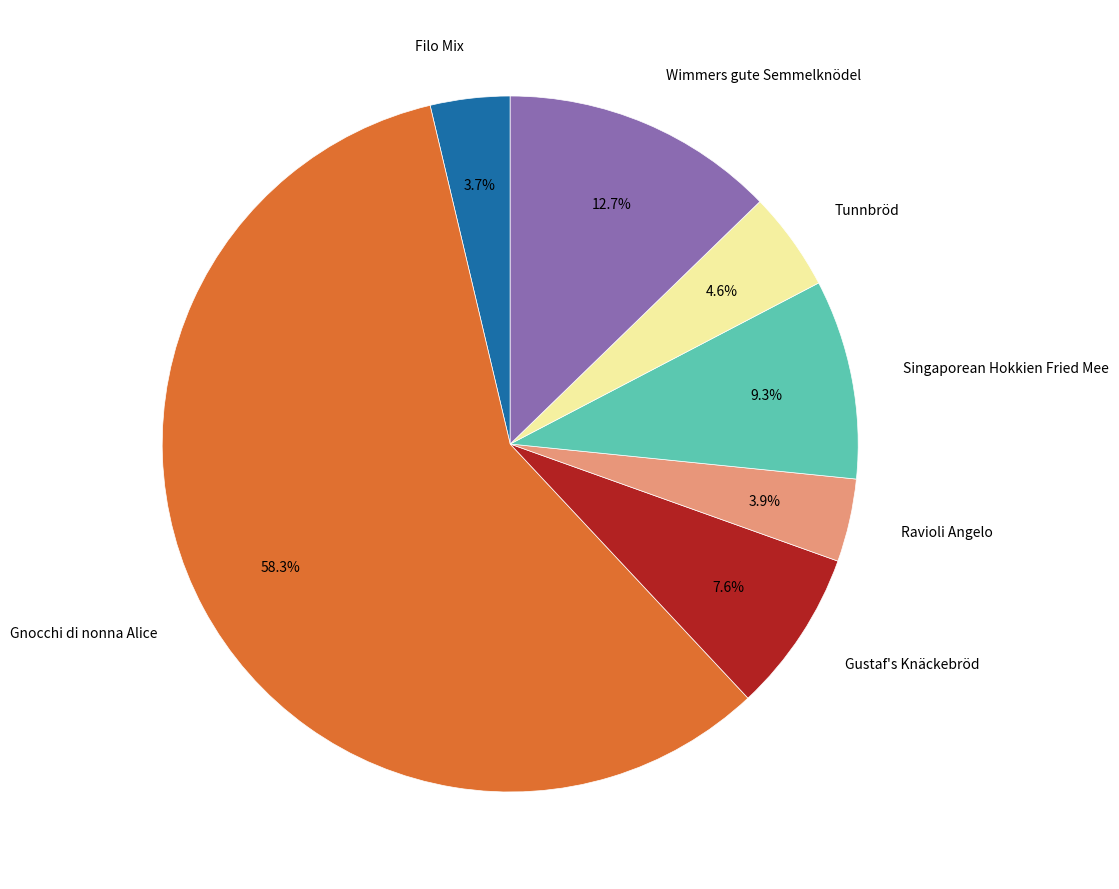

Is there any slice that represents more than half of the pie?

Yes